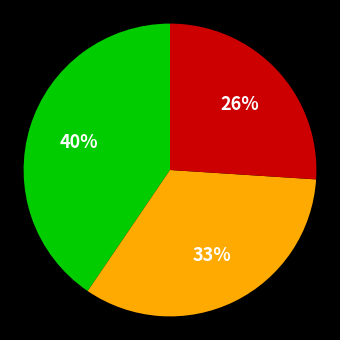

Does any single category account for the majority?

No